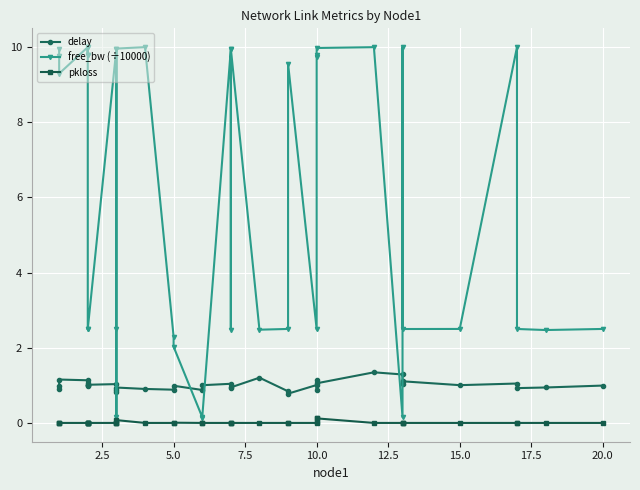

Is it true that free_bw (÷10000) equals 13.5 at 10.0?

False